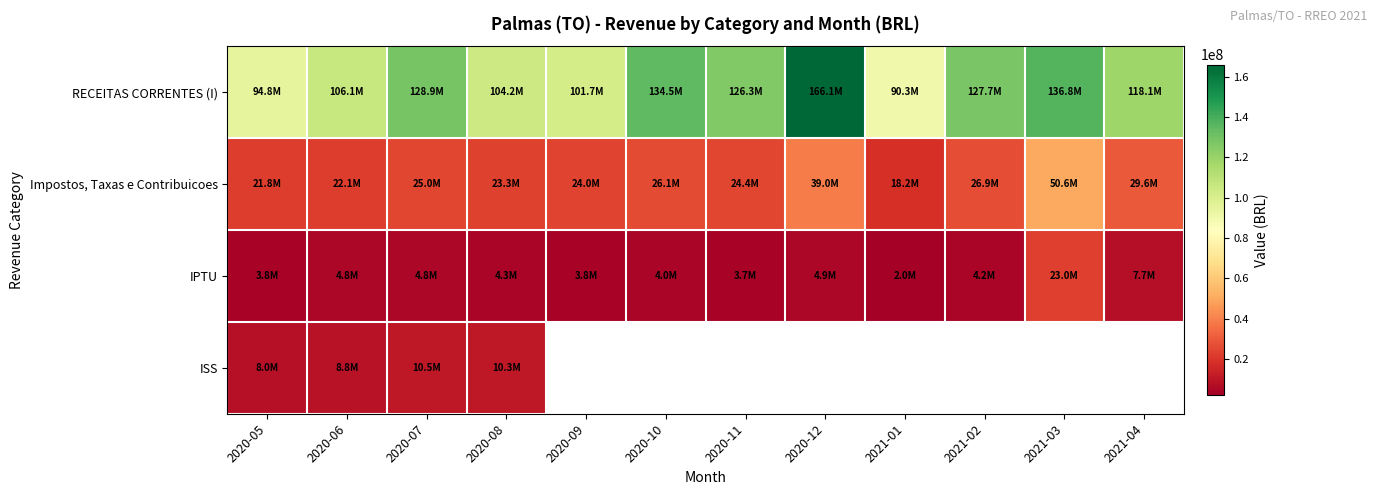

At which category does the chart reach its minimum across all series?

2021-01